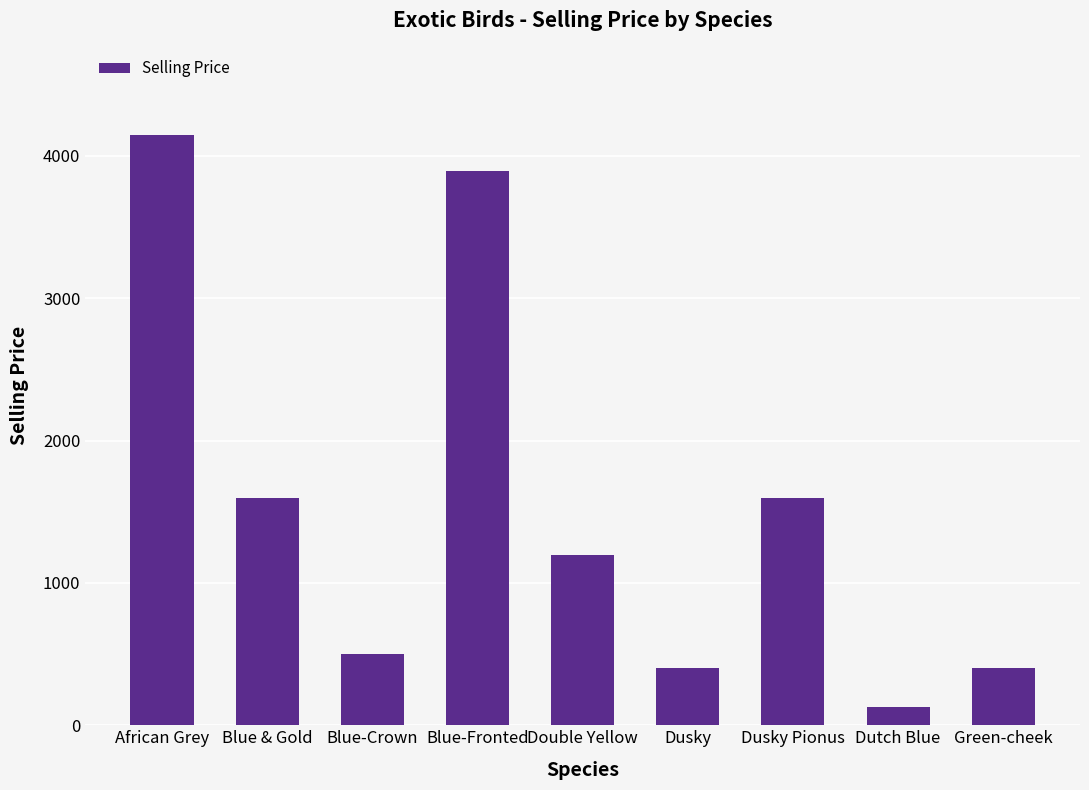

Is it true that the value at Dusky is 399?

True